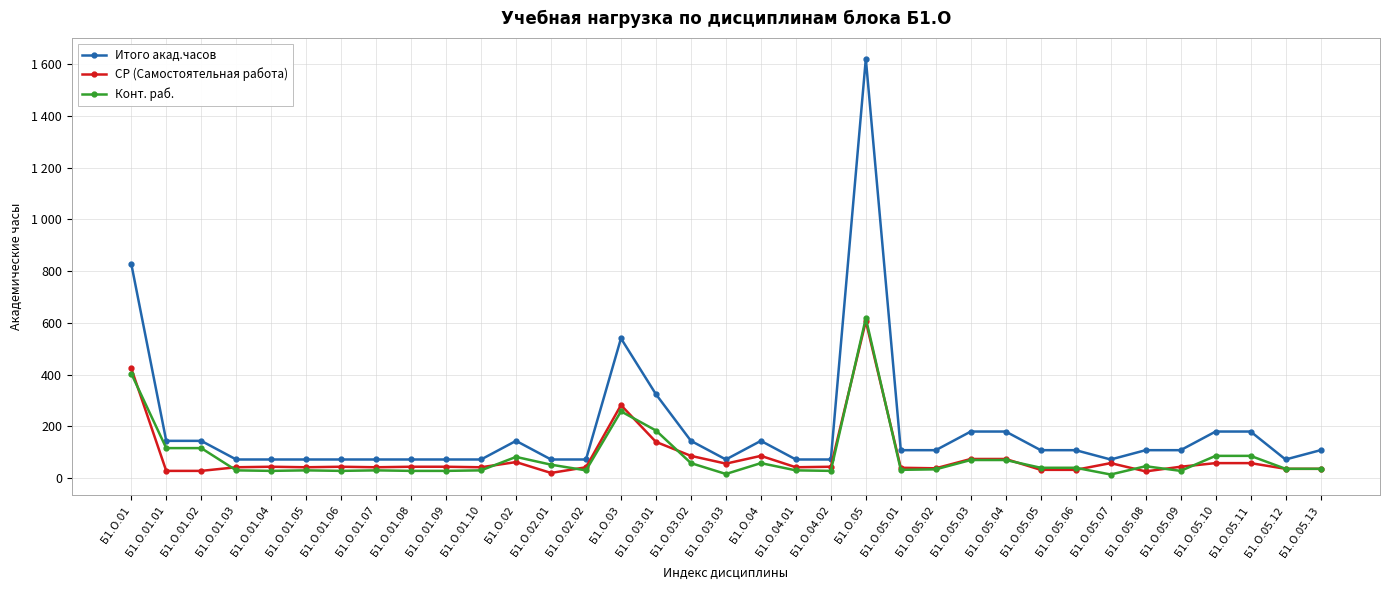

The value of Конт. раб. at Б1.О.01.06 is 12. True or false?

False